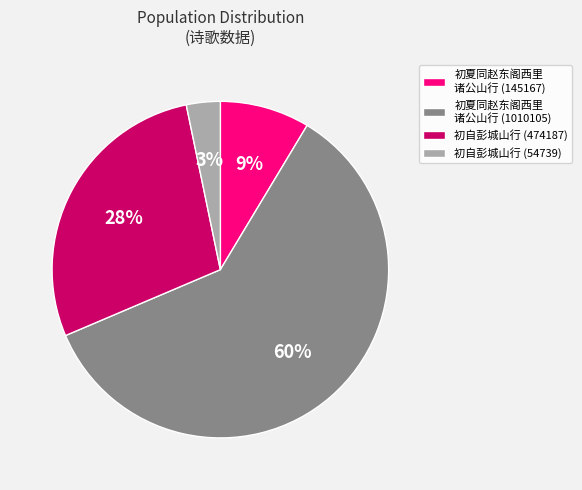

Is it true that 初夏同赵东阁西里 诸公山行 (1010105) is 72% of the pie?

False